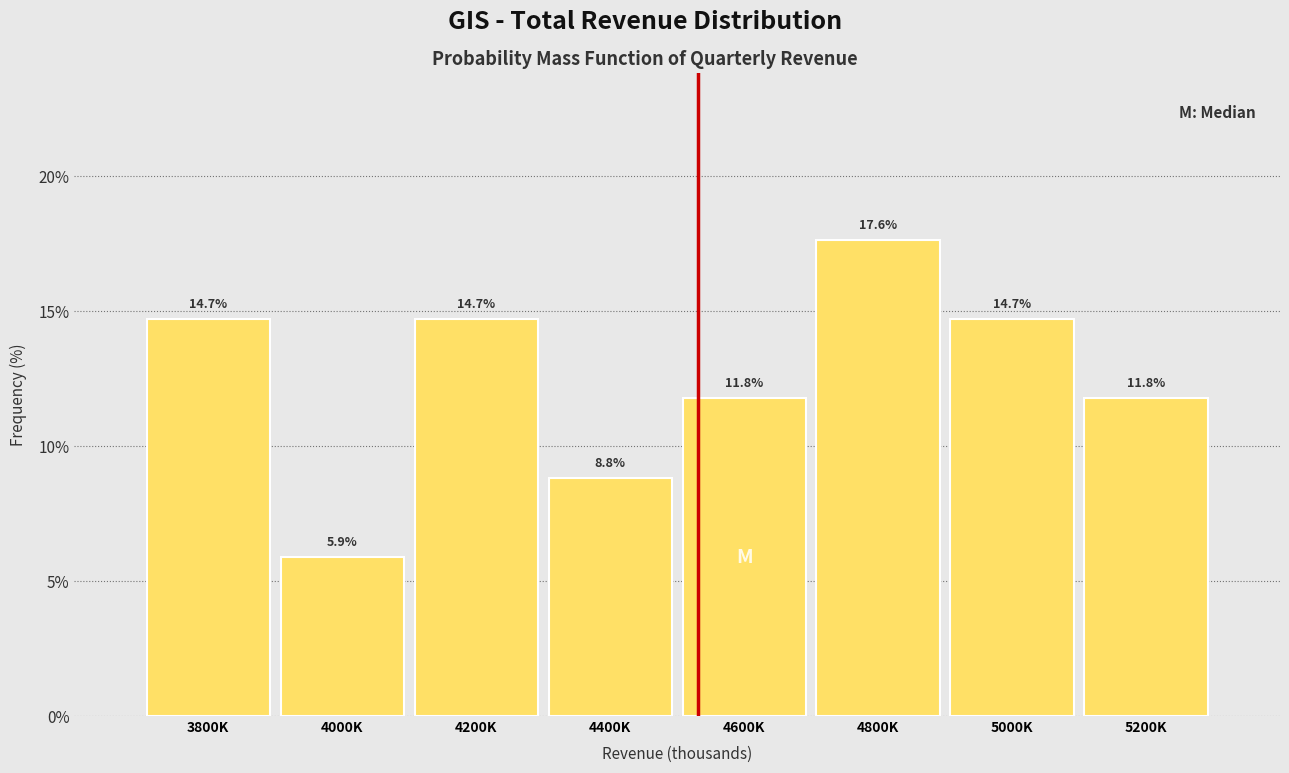

Reading left to right, what are all the values shown in this chart?

3800K=14.7	4000K=5.9	4200K=14.7	4400K=8.8	4600K=11.8	4800K=17.6	5000K=14.7	5200K=11.8